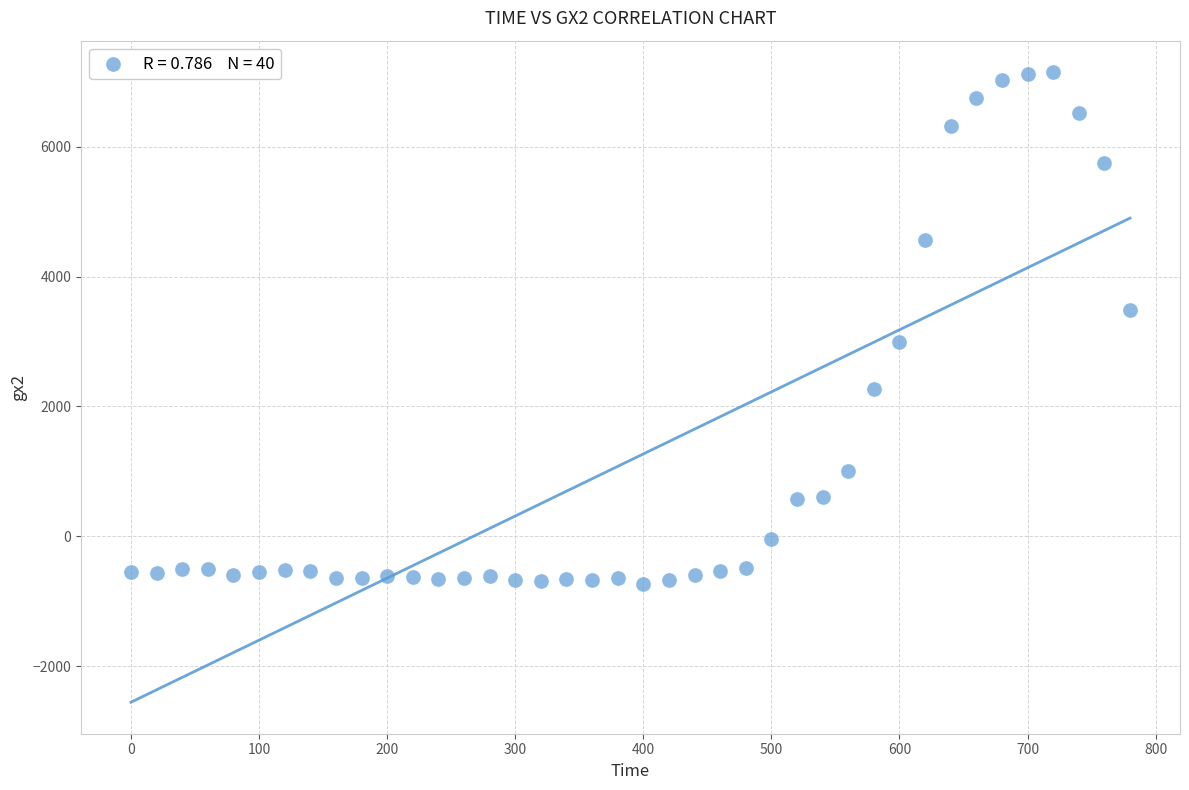

What is the range of X values (max minus min)?

780